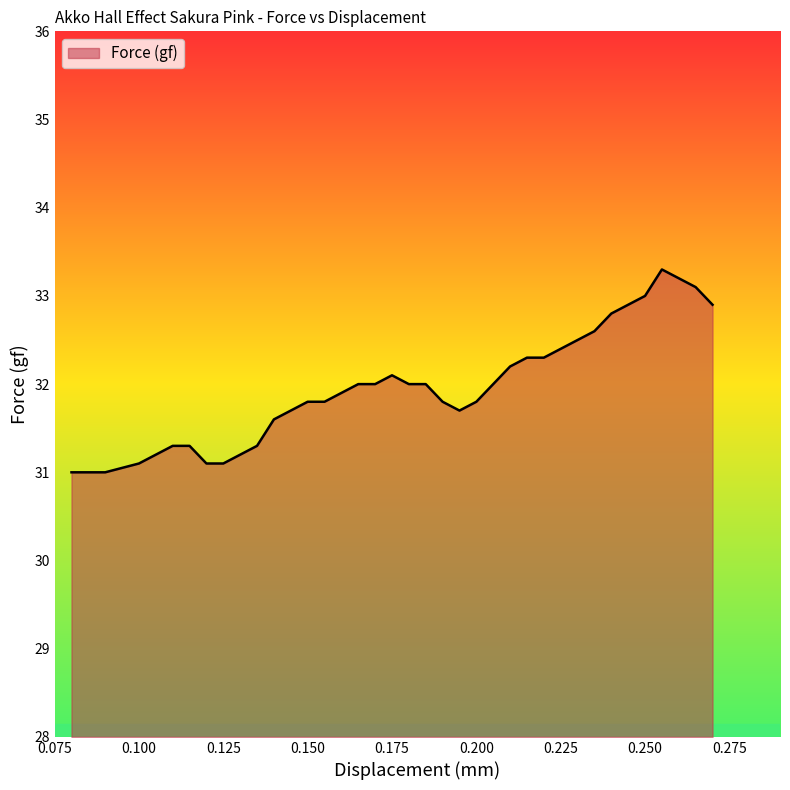

What is the greatest value displayed?

33.3